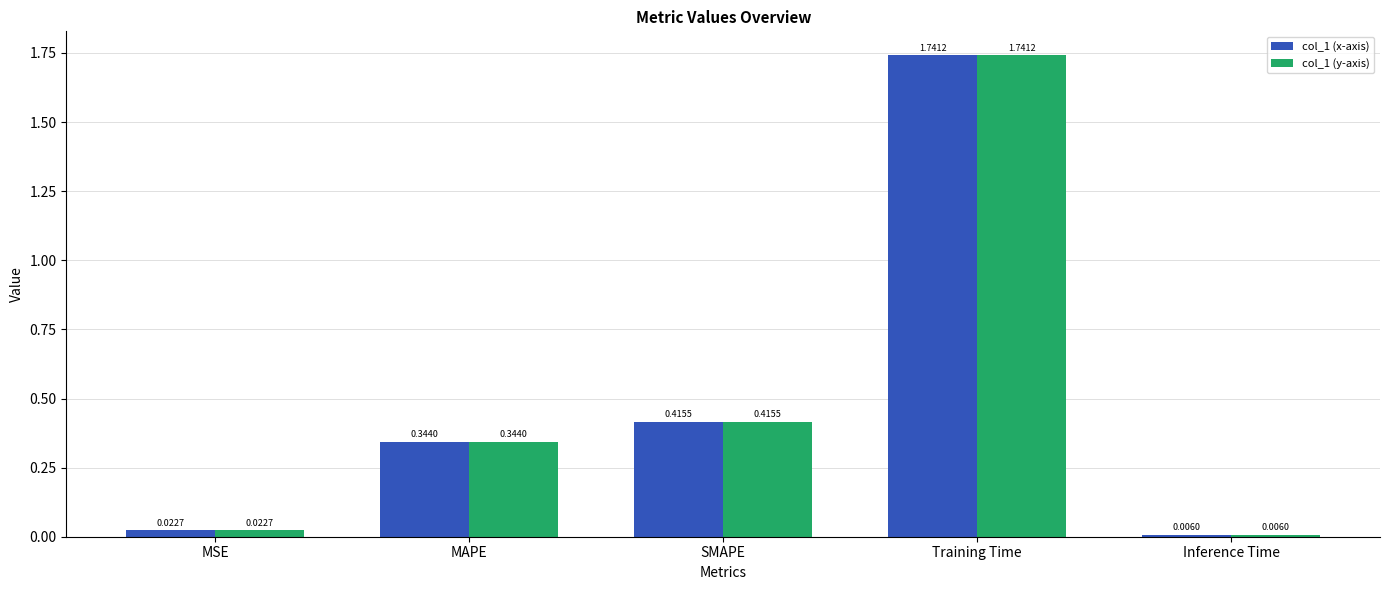

What is the sum of all col_1 (y-axis) values?

2.5